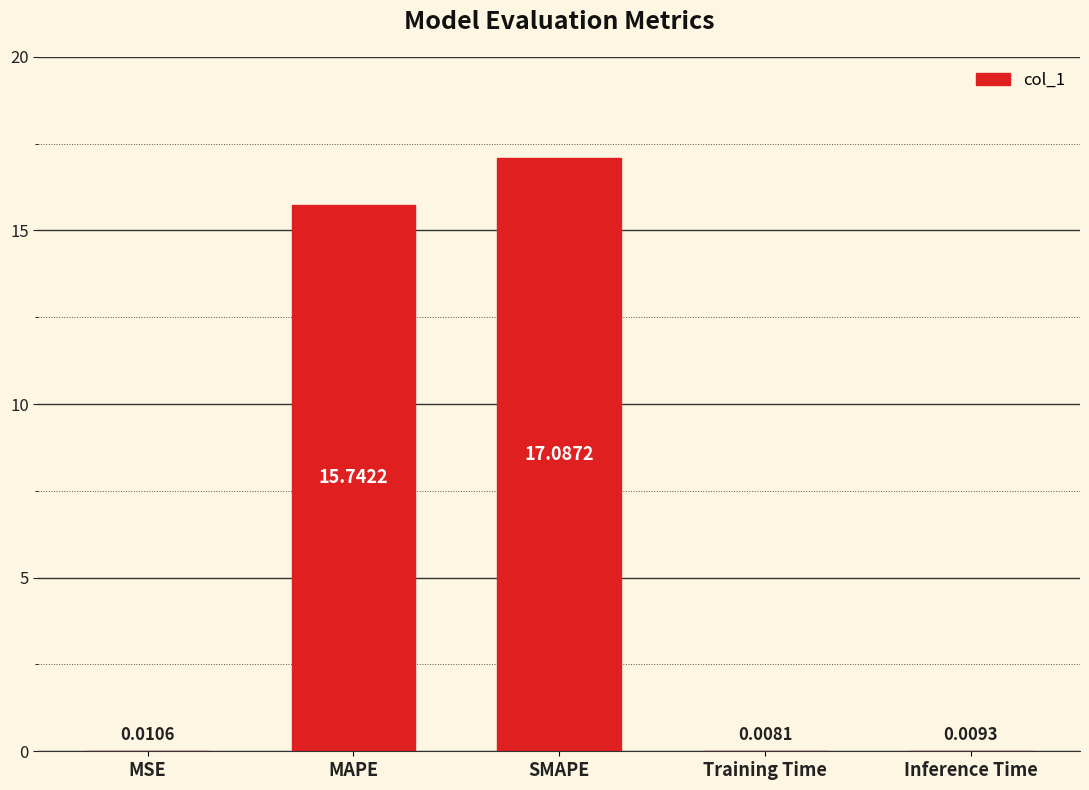

What is the sum of all values?

32.9